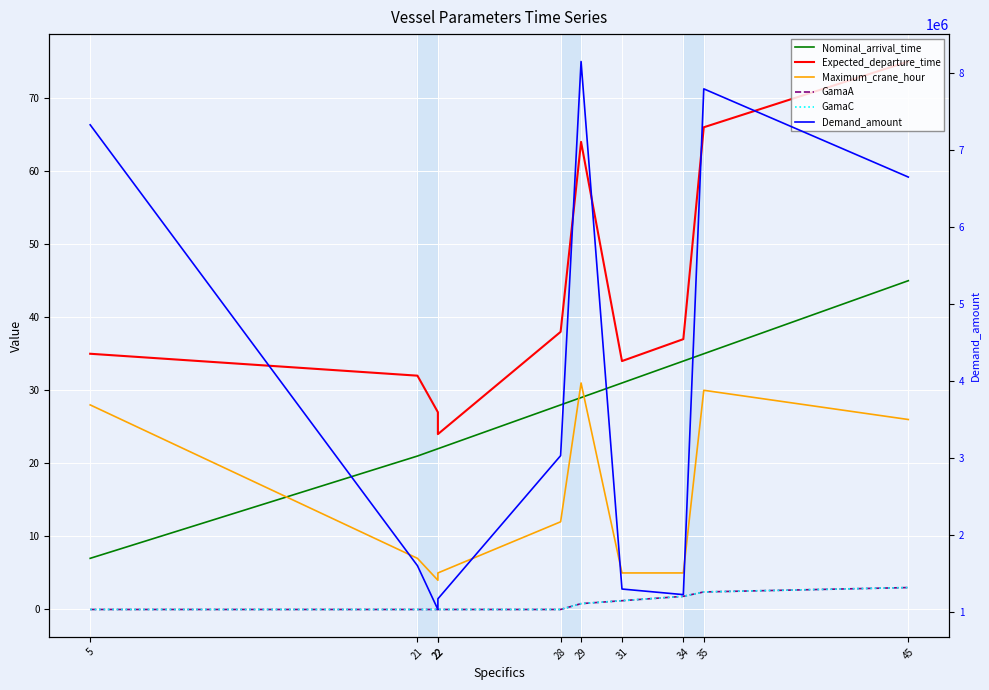

True or false: GamaC and Maximum_crane_hour intersect in this chart.

False